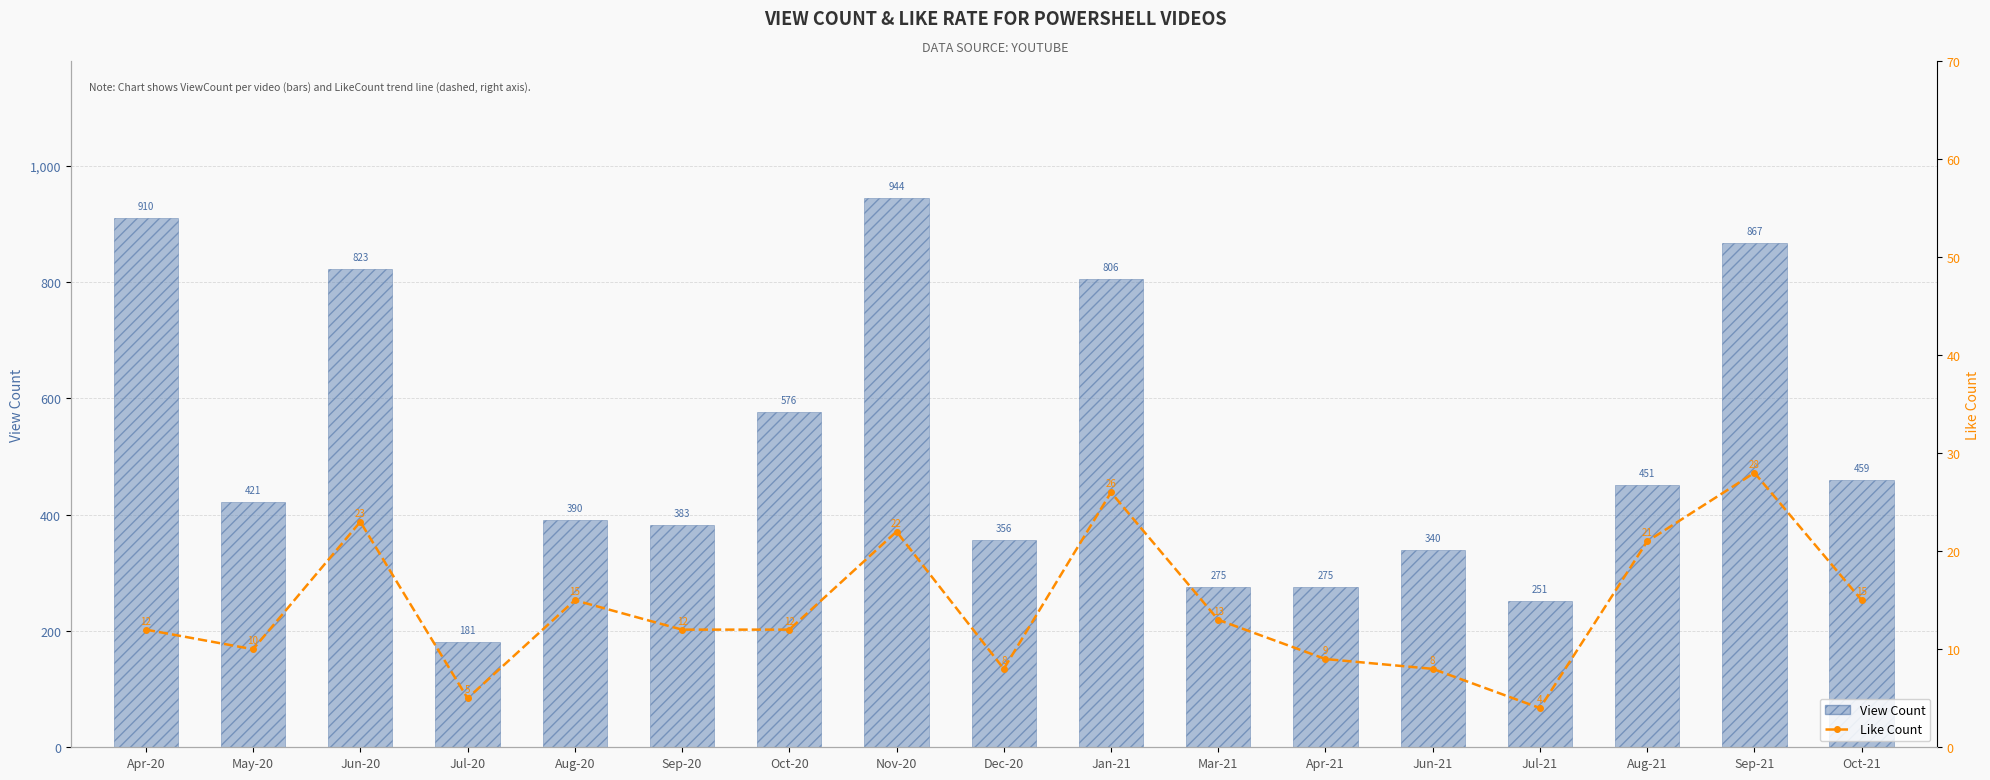

At which label is View Count closest to 562?

Oct-20